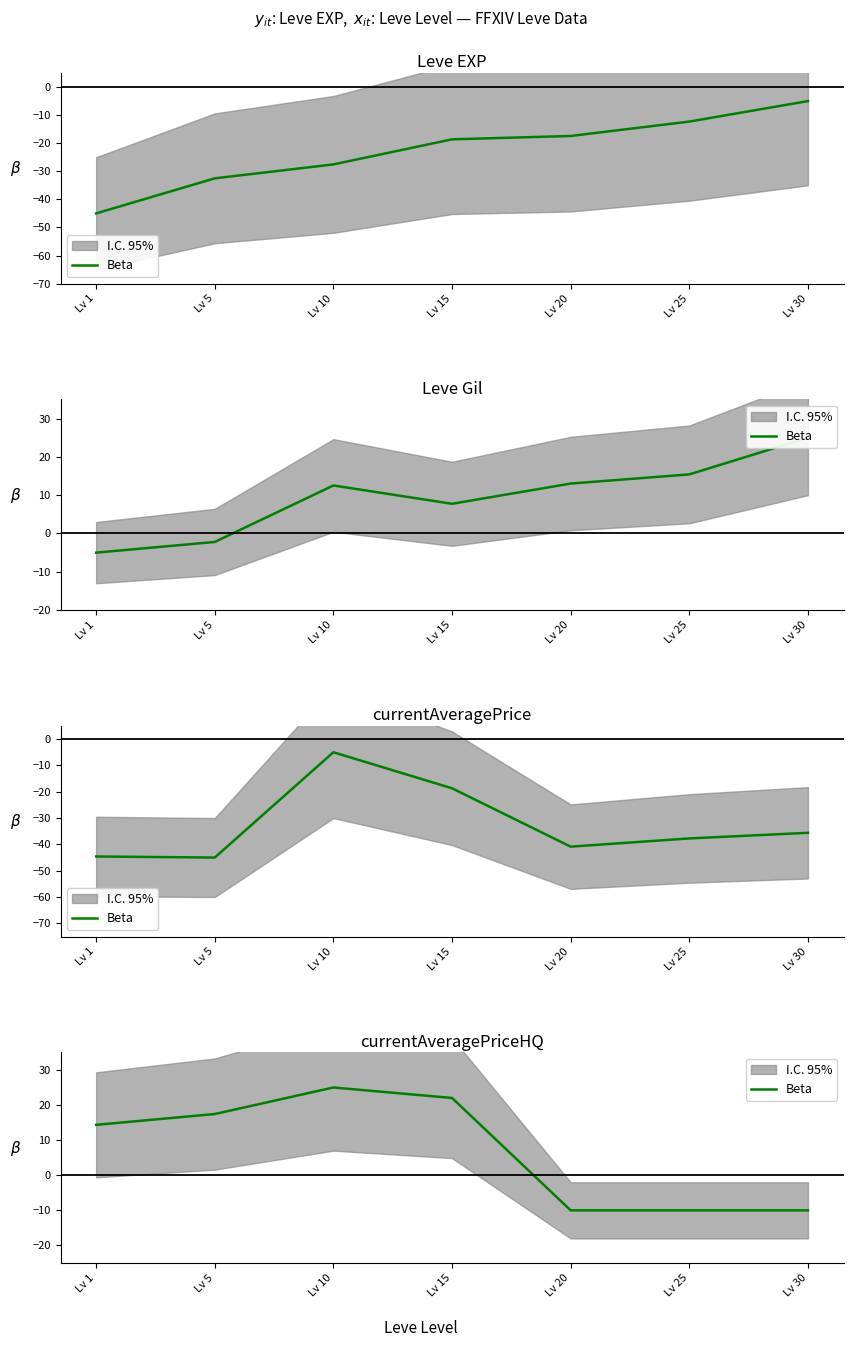

What is the value of the 6th point from the left?

-10.0